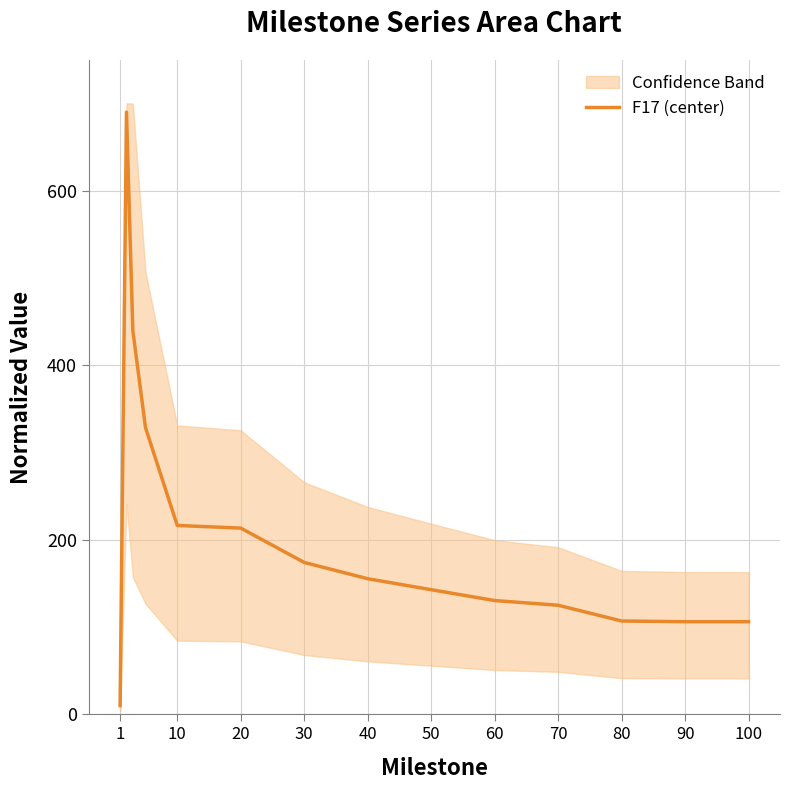

True or false: F17 (center) has a value of 155.8 at 100.

False